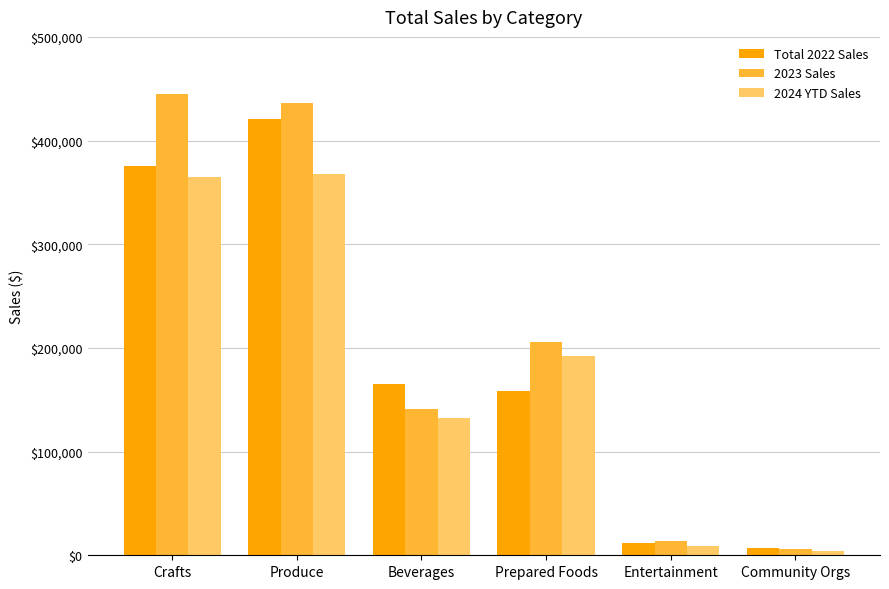

Count the number of categories in the chart.

6